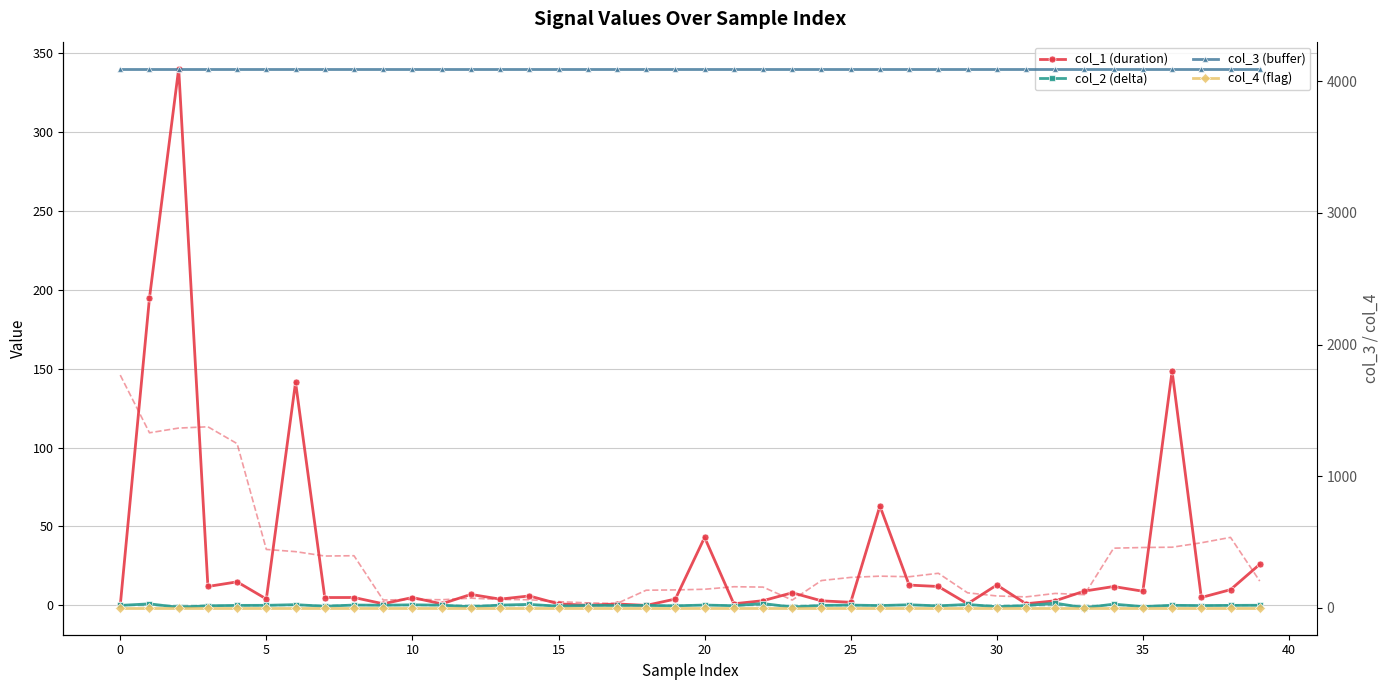

How many positive values does the col_1 (duration) series have?

38